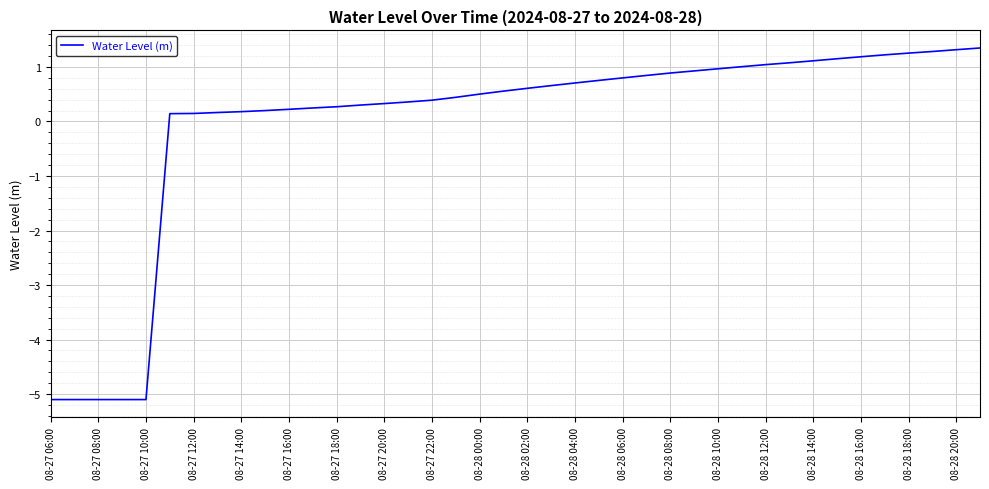

What is the difference between the maximum and minimum values?

6.4